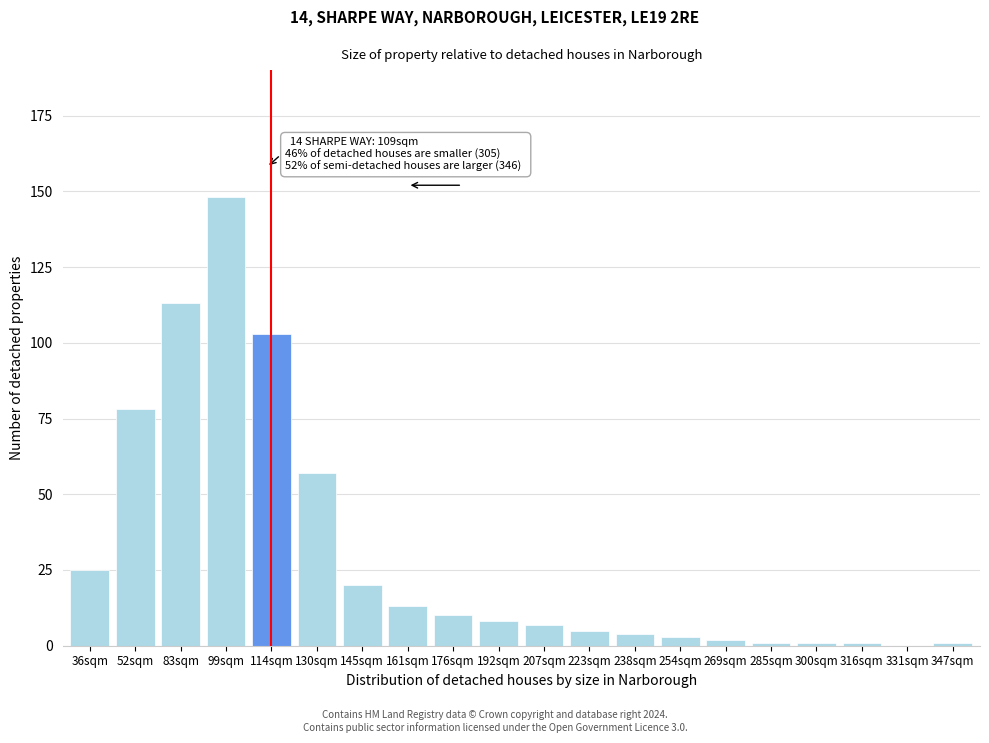

Reading left to right, list all the values displayed in this chart.

36sqm=25	52sqm=78	83sqm=113	99sqm=148	114sqm=103	130sqm=57	145sqm=20	161sqm=13	176sqm=10	192sqm=8	207sqm=7	223sqm=5	238sqm=4	254sqm=3	269sqm=2	285sqm=1	300sqm=1	316sqm=1	331sqm=0	347sqm=1